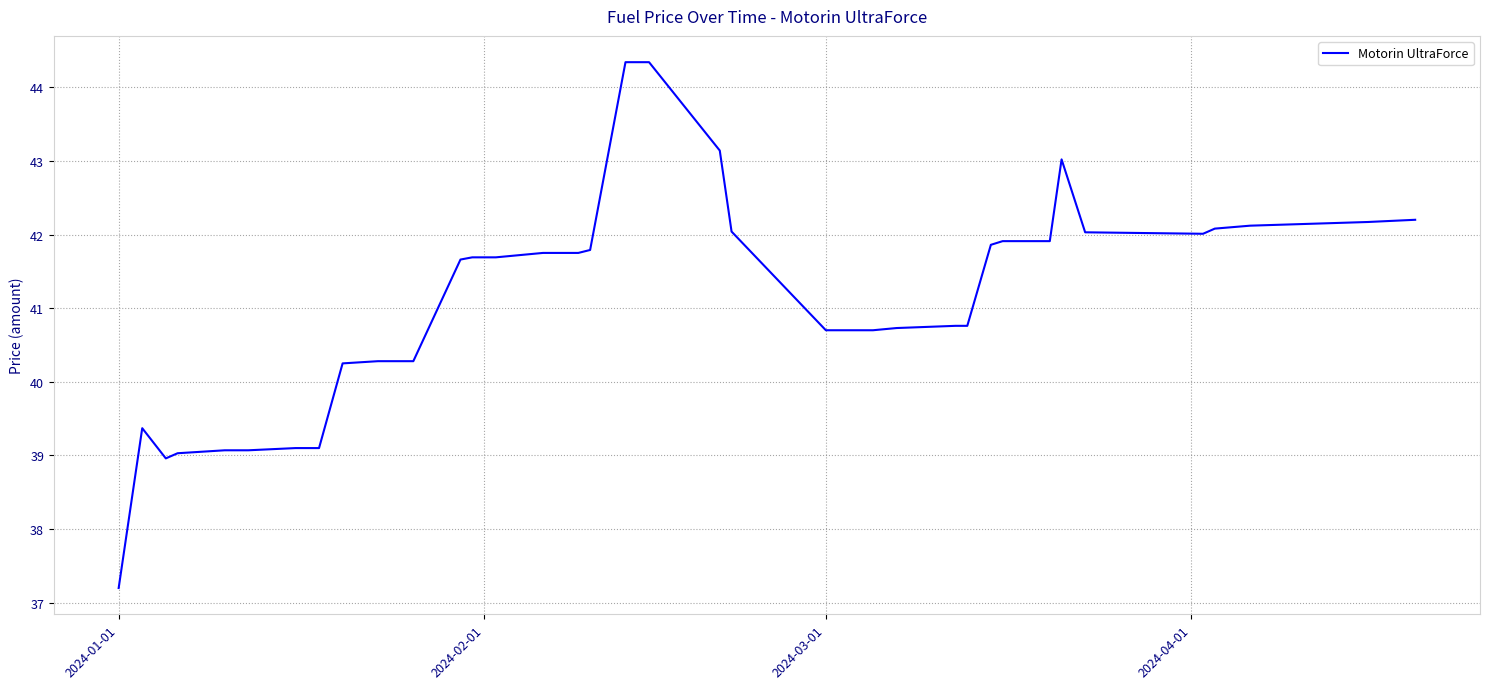

What is the difference between the maximum and minimum values?

7.1